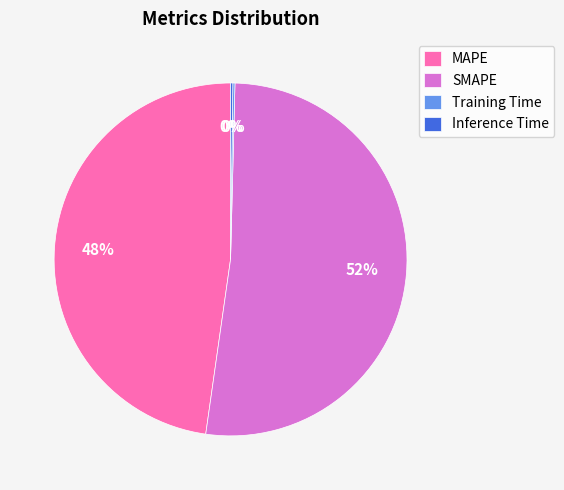

Which category accounts for the majority?

SMAPE